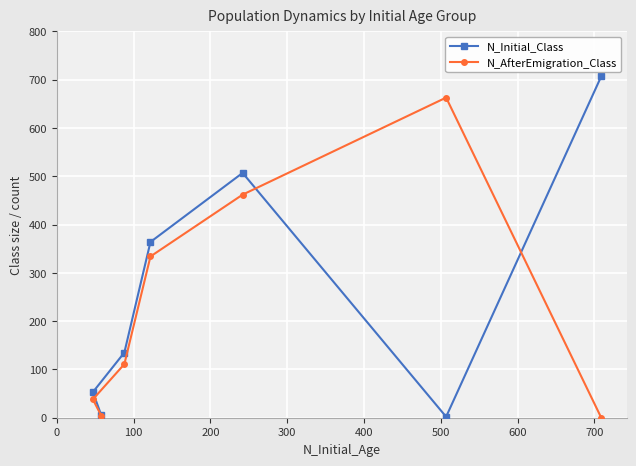

What is the value of the N_AfterEmigration_Class point at the 5th from the left?

462